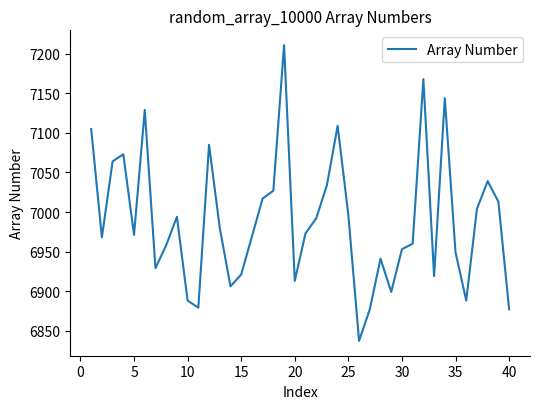

What is the greatest value displayed?

7211